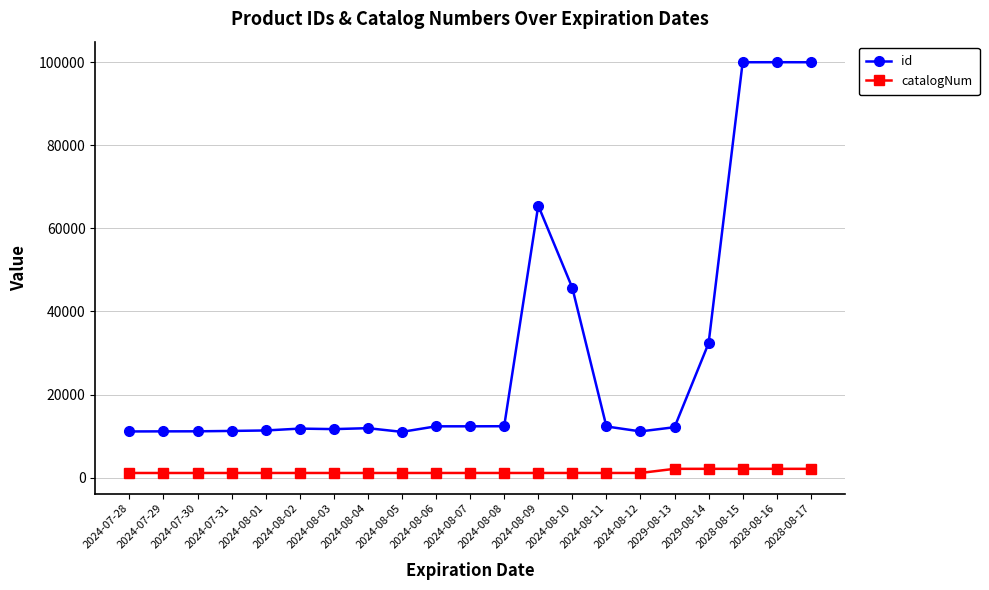

True or false: catalogNum and id intersect in this chart.

False